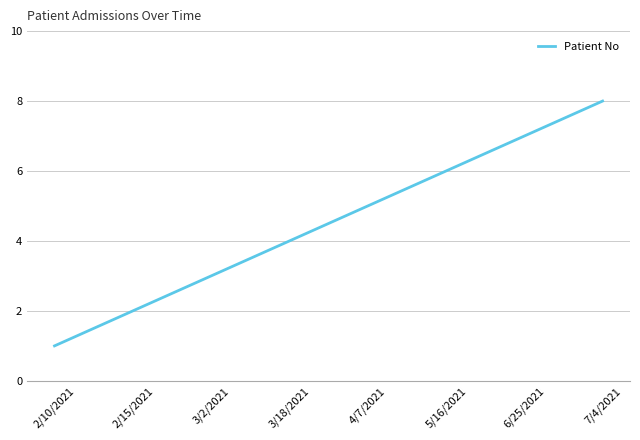

Which label corresponds to the smallest value in the chart?

2/10/2021